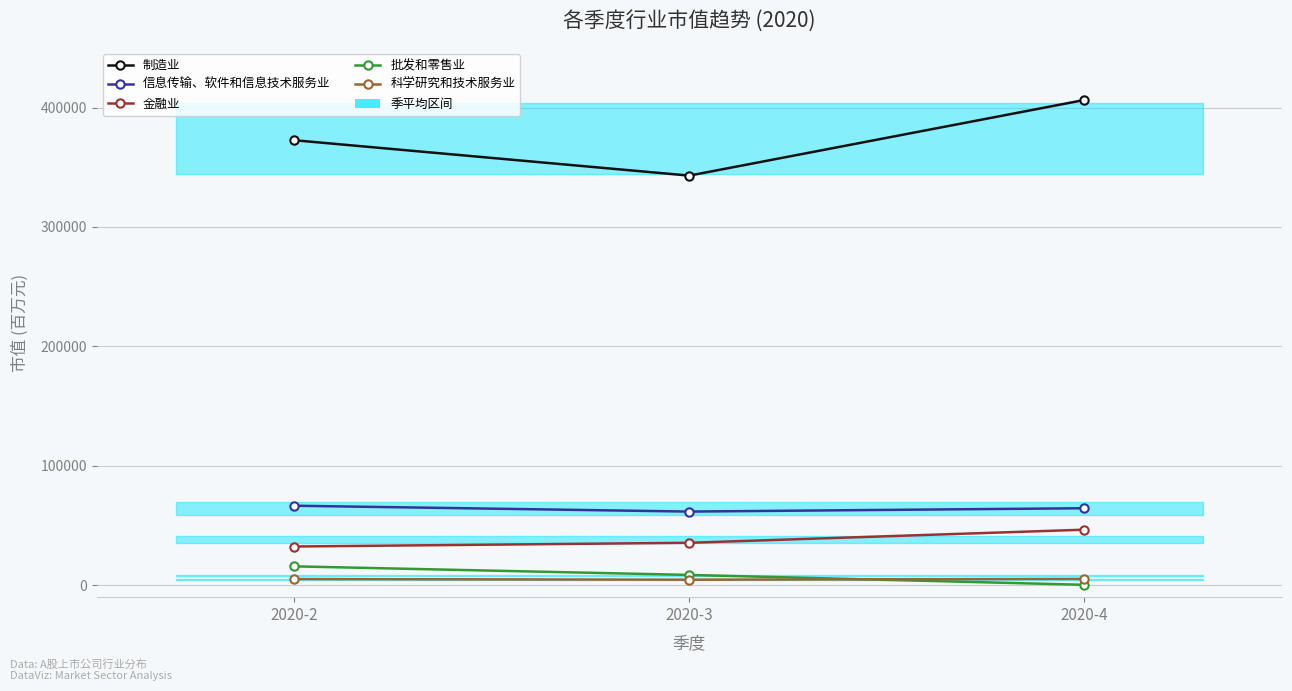

What is the sum of the 批发和零售业 values at 2020-2 and 2020-3?

24429.2